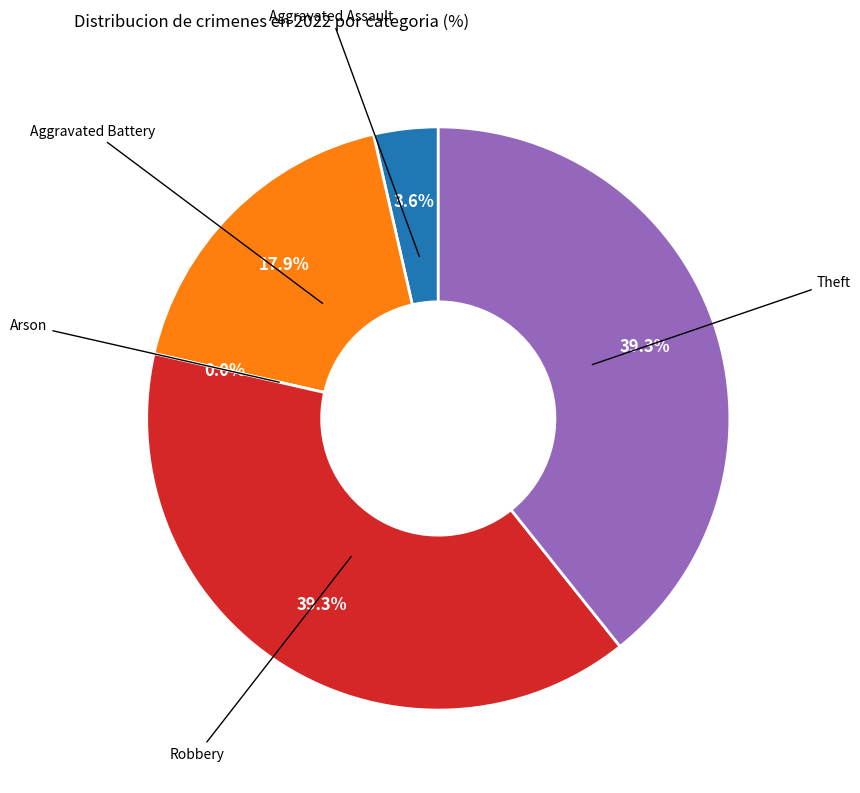

Does Aggravated Assault represent more than half of the total?

No